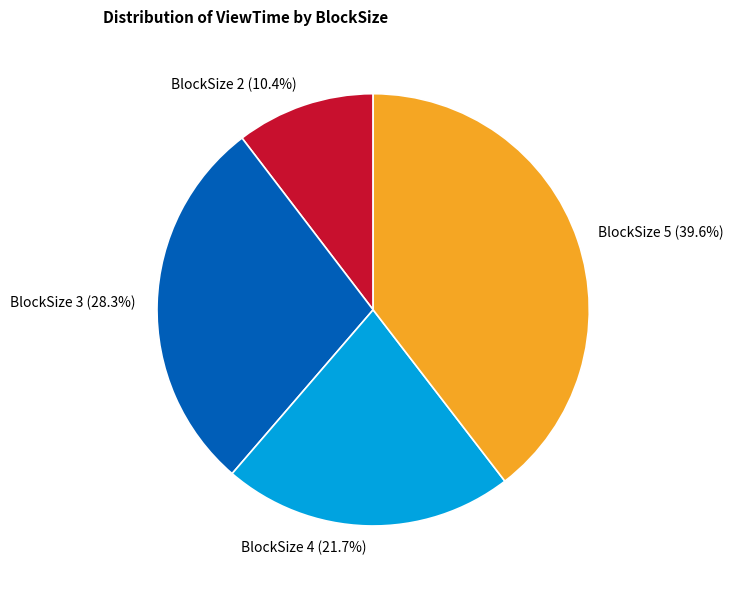

Between BlockSize 4 and BlockSize 3, which is larger?

BlockSize 3